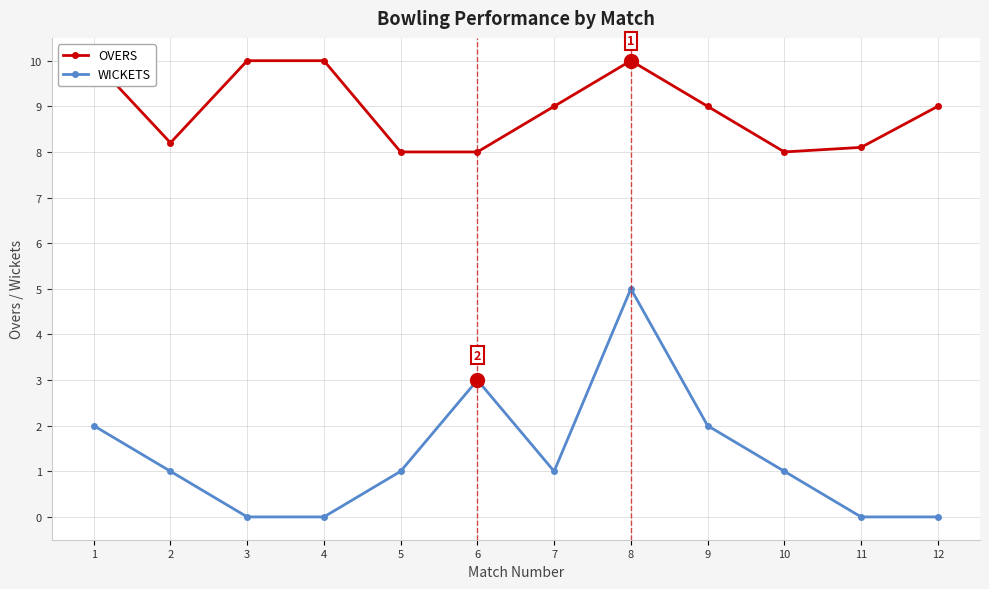

Which has a higher value, 4 or 7?

4